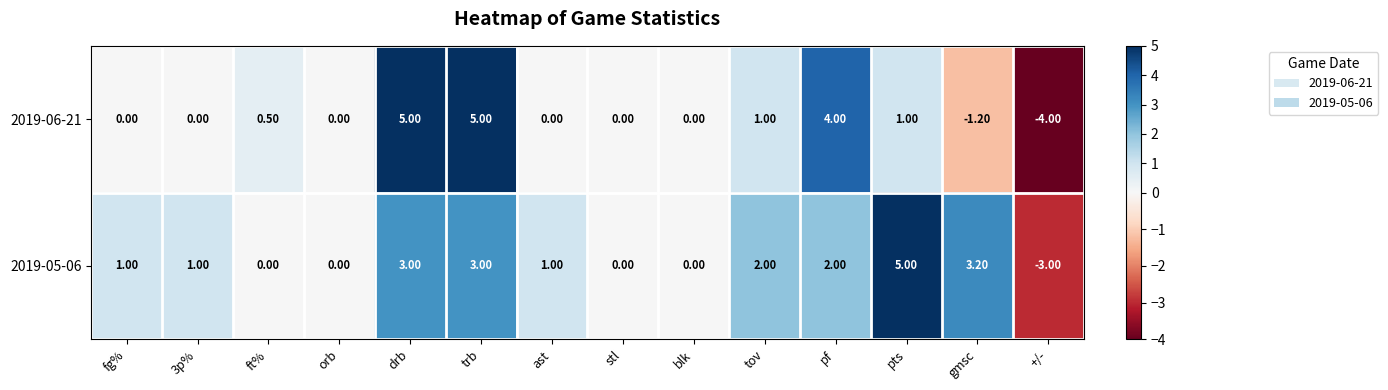

Rank the series by their average value, from highest to lowest.

2019-05-06, 2019-06-21